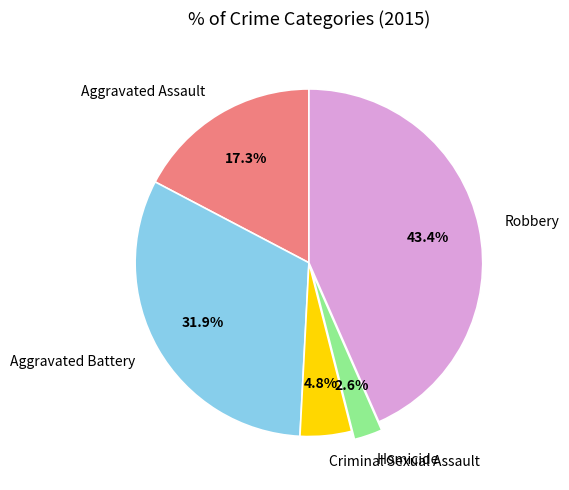

Which category has the smallest portion of the pie?

Homicide